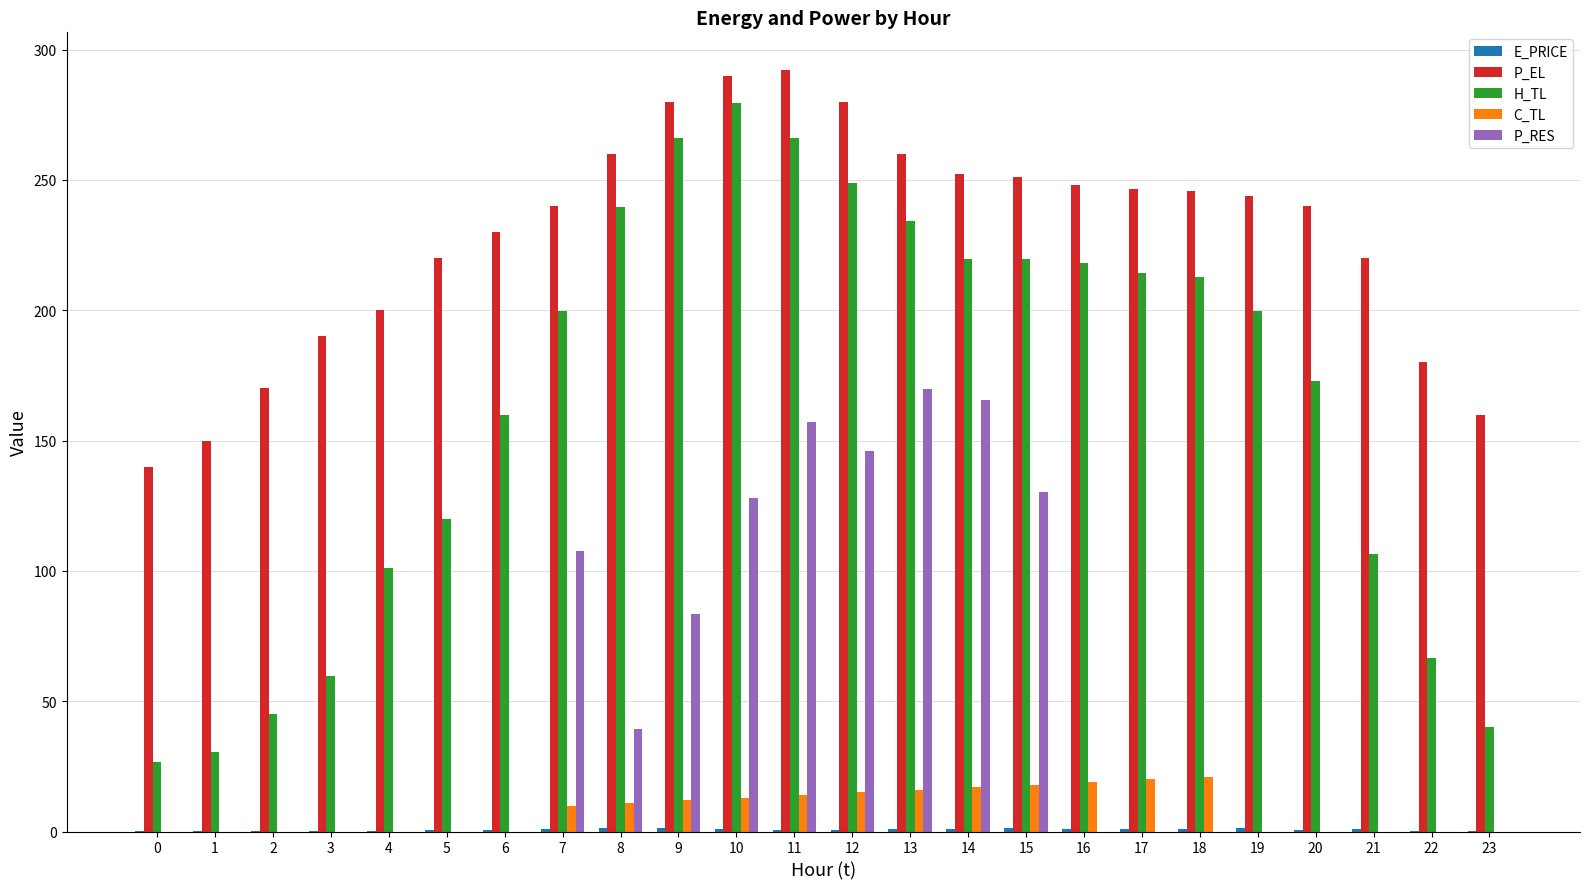

What is the total value across all series at 13?

680.8